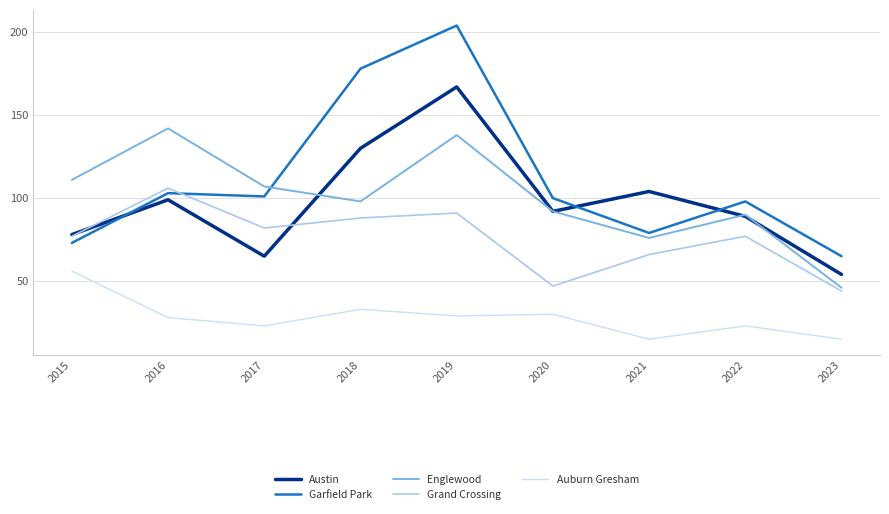

True or false: Garfield Park and Auburn Gresham cross at least once.

False